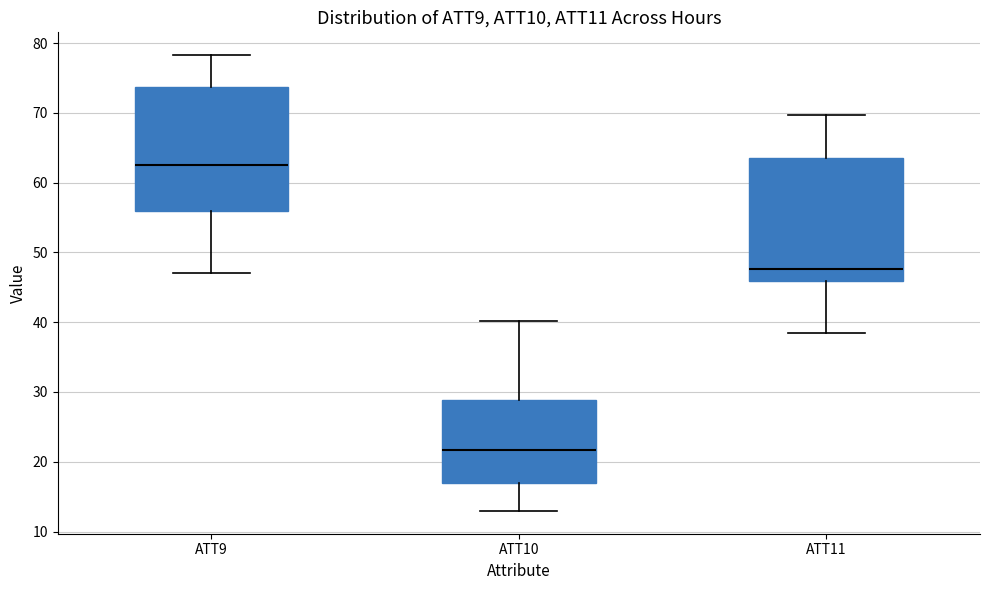

Where does the median line of the box for ATT10 sit on the y-axis? The values are not printed on the chart, so give them approximately, as read against the axis.

22